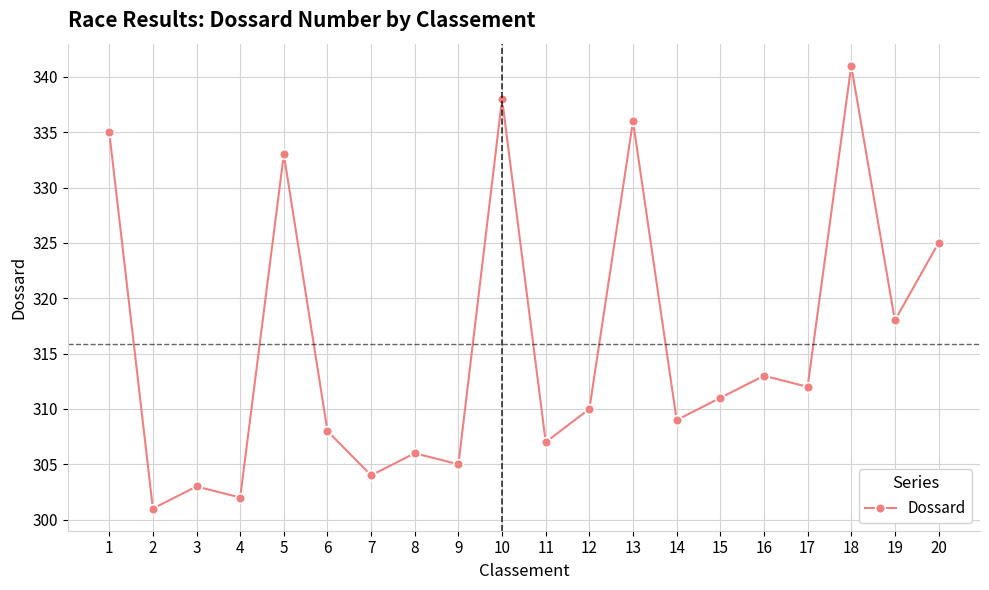

The value at 18 is 341. True or false?

True